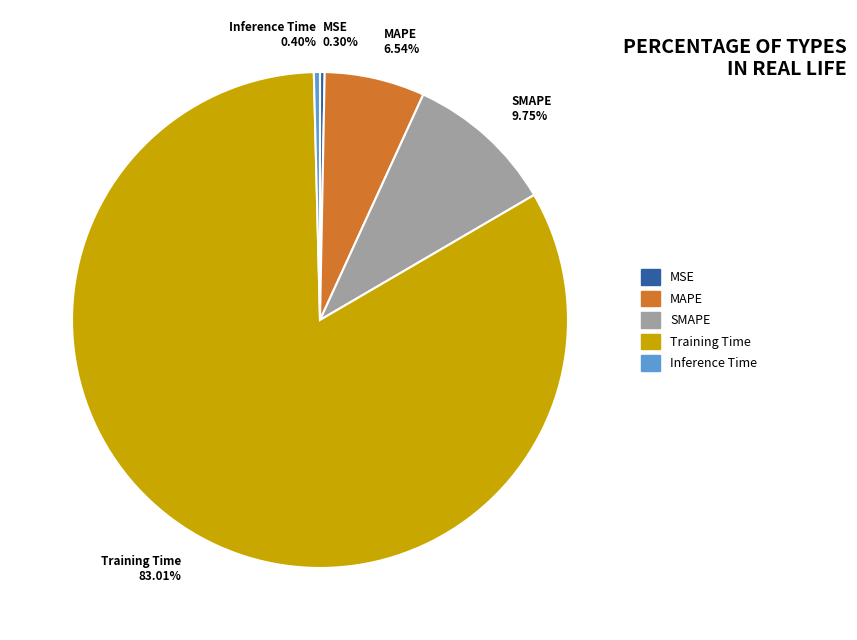

To the nearest percent, what is the difference between the largest and smallest slice percentages?

83%